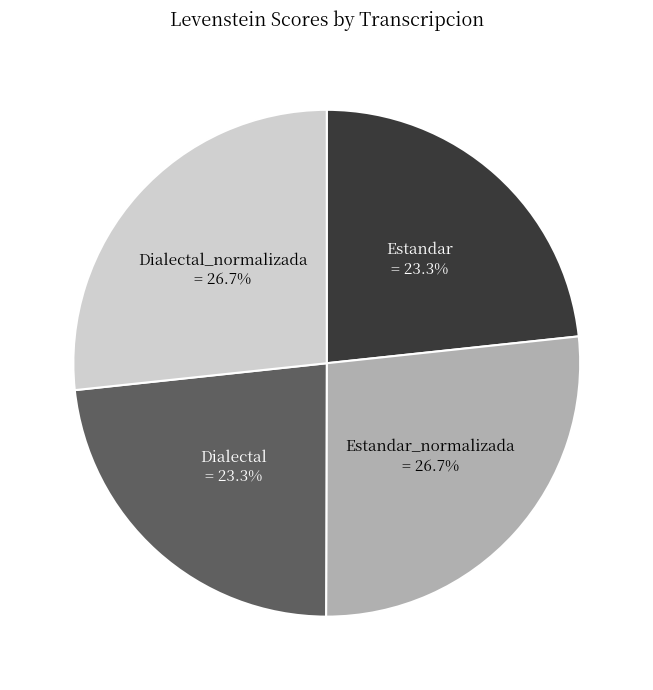

Count the number of slices in the pie.

4